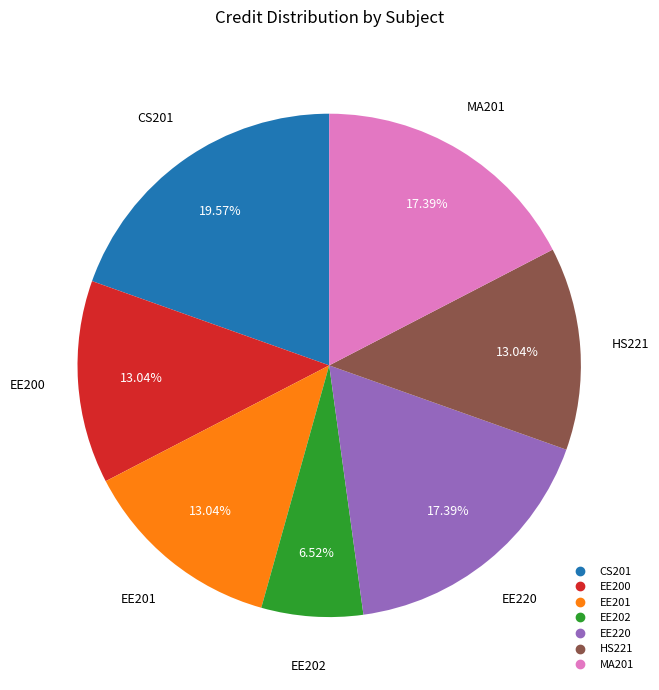

Approximately how many times larger is the value at EE200 compared to CS201?

0.7